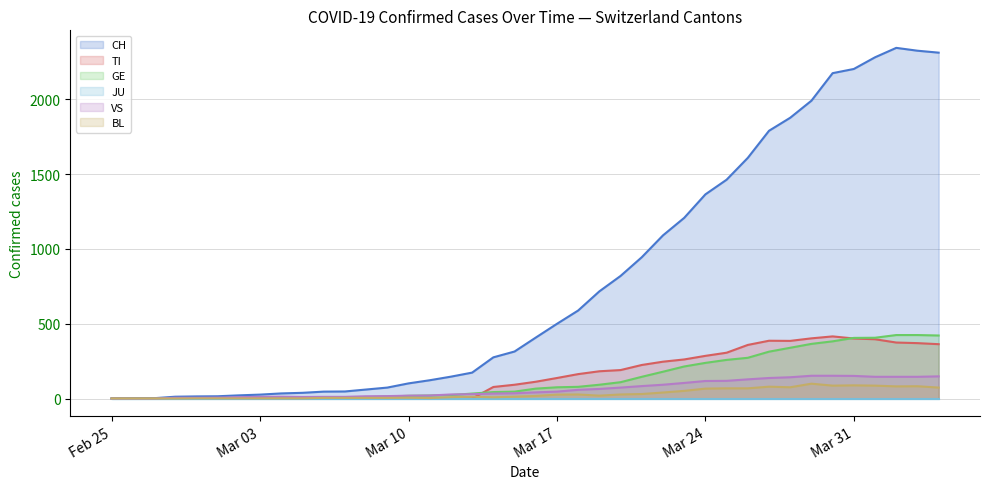

In TI, how many points are lower than both neighbors (excluding endpoints)?

1